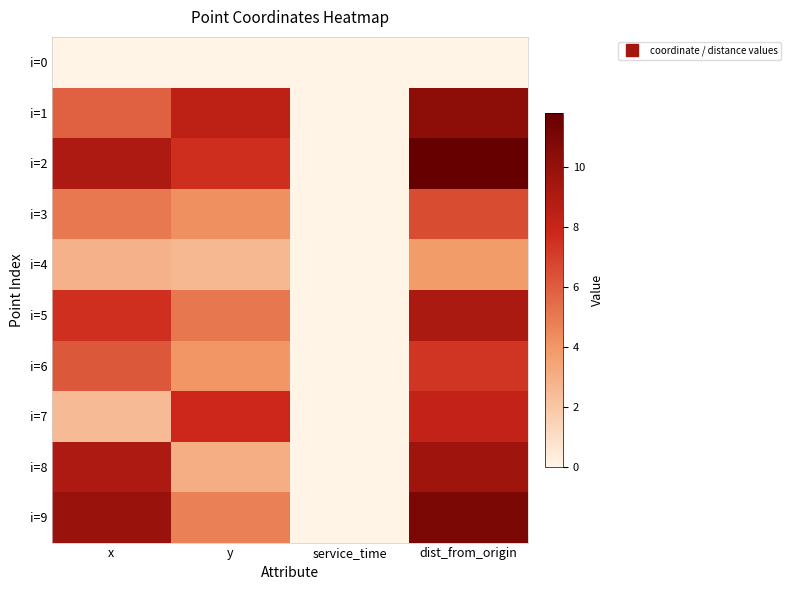

How many categories are shown in the chart?

4